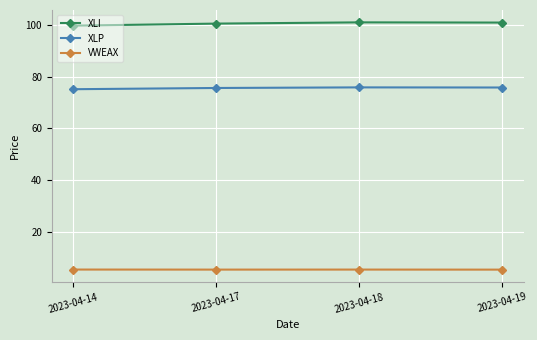

What is the difference between the highest and lowest values at 2023-04-14?

94.6